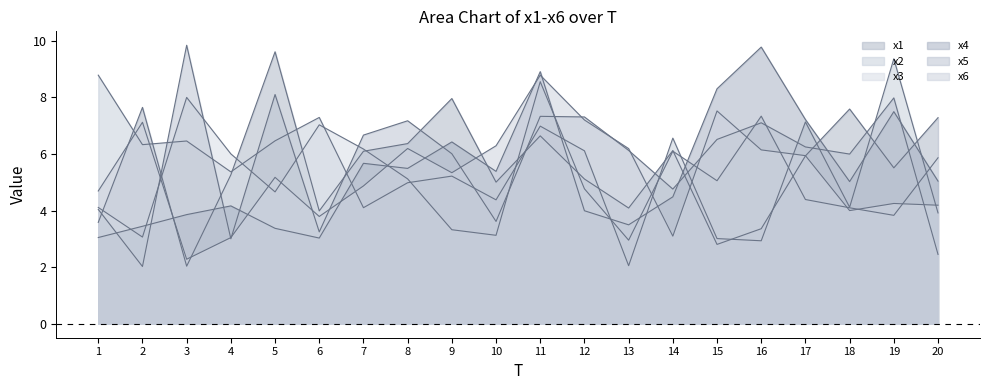

Reading left to right, what are all the values shown in this chart?

x1: 1=3.6	2=7.6	3=2.0	4=5.3	5=9.6	6=4.0	7=6.1	8=6.4	9=8.0	10=5.0	11=6.6	12=5.1	13=4.1	14=6.1	15=2.8	16=3.4	17=5.9	18=7.6	19=5.5	20=7.3
x2: 1=8.8	2=6.3	3=6.5	4=5.4	5=6.5	6=7.3	7=4.1	8=5.0	9=5.2	10=4.4	11=7.0	12=6.1	13=2.1	14=6.6	15=3.0	16=2.9	17=7.1	18=4.1	19=9.4	20=3.9
x3: 1=4.1	2=3.1	3=8.0	4=6.0	5=4.7	6=7.0	7=6.2	8=5.1	9=3.3	10=3.1	11=8.6	12=4.8	13=3.0	14=6.1	15=5.1	16=7.3	17=4.4	18=4.1	19=3.8	20=5.9
x4: 1=3.0	2=3.4	3=3.9	4=4.2	5=3.4	6=3.0	7=5.7	8=5.5	9=6.4	10=5.4	11=8.9	12=4.0	13=3.5	14=4.5	15=8.3	16=9.8	17=7.2	18=5.0	19=7.5	20=5.0
x5: 1=4.0	2=2.0	3=9.8	4=3.0	5=8.1	6=3.2	7=6.7	8=7.2	9=6.0	10=3.6	11=7.3	12=7.3	13=6.1	14=4.8	15=6.5	16=7.1	17=6.2	18=6.0	19=8.0	20=2.5
x6: 1=4.7	2=7.1	3=2.3	4=3.0	5=5.2	6=3.8	7=4.9	8=6.2	9=5.3	10=6.3	11=8.8	12=7.2	13=6.2	14=3.1	15=7.5	16=6.1	17=5.9	18=4.0	19=4.2	20=4.2